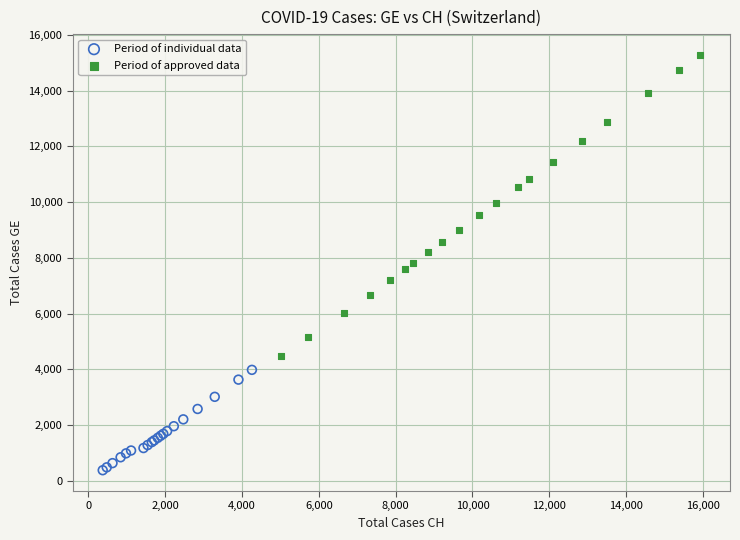

Which series contains the lowest Y value?

Period of individual data